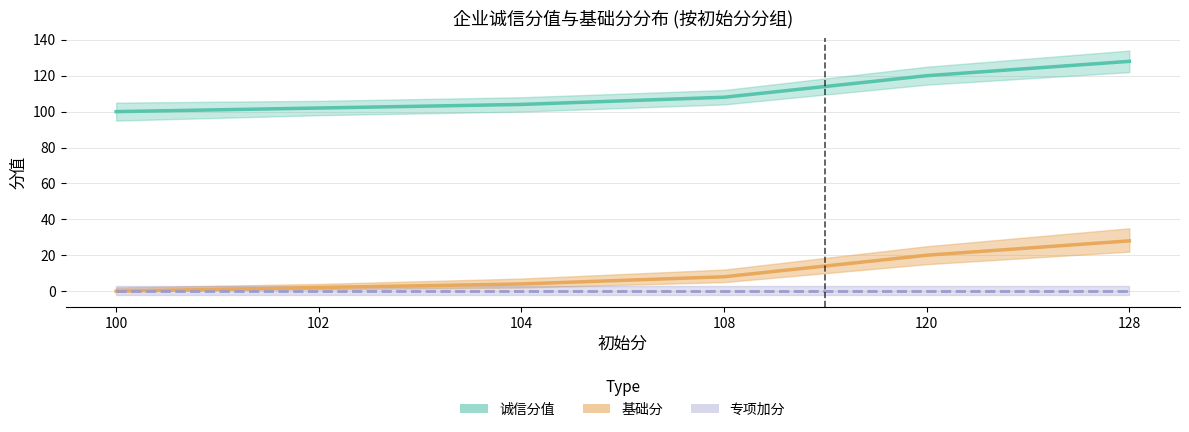

At which label is 基础分 closest to 14?

108